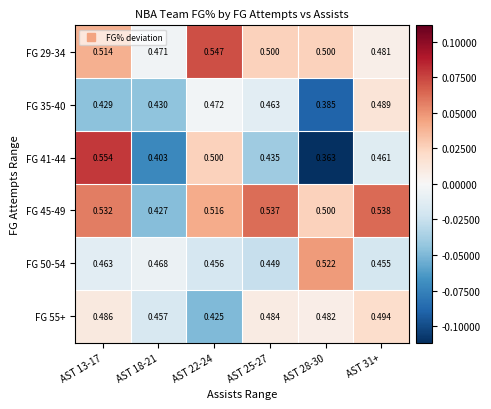

Reading left to right, extract all data points from this chart.

FG 29-34: AST 13-17=0.5	AST 18-21=0.5	AST 22-24=0.5	AST 25-27=0.5	AST 28-30=0.5	AST 31+=0.5
FG 35-40: AST 13-17=0.4	AST 18-21=0.4	AST 22-24=0.5	AST 25-27=0.5	AST 28-30=0.4	AST 31+=0.5
FG 41-44: AST 13-17=0.6	AST 18-21=0.4	AST 22-24=0.5	AST 25-27=0.4	AST 28-30=0.4	AST 31+=0.5
FG 45-49: AST 13-17=0.5	AST 18-21=0.4	AST 22-24=0.5	AST 25-27=0.5	AST 28-30=0.5	AST 31+=0.5
FG 50-54: AST 13-17=0.5	AST 18-21=0.5	AST 22-24=0.5	AST 25-27=0.4	AST 28-30=0.5	AST 31+=0.5
FG 55+: AST 13-17=0.5	AST 18-21=0.5	AST 22-24=0.4	AST 25-27=0.5	AST 28-30=0.5	AST 31+=0.5